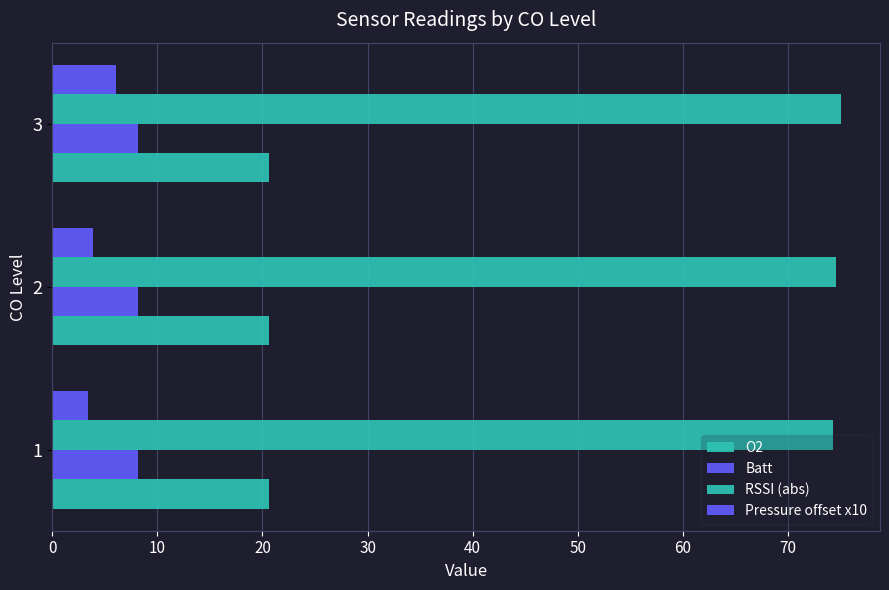

How many categories are shown in the chart?

3